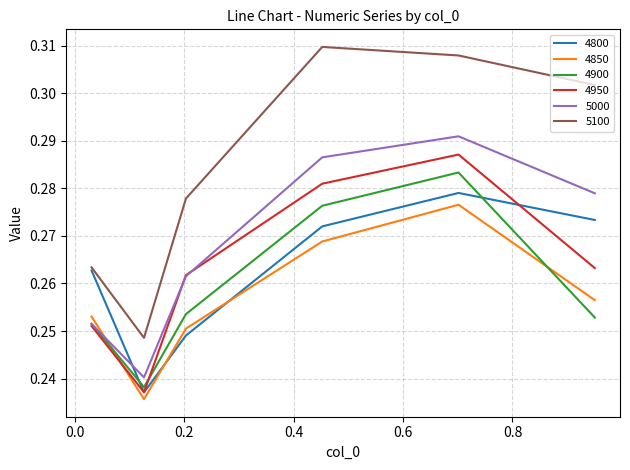

What are all the series names shown in the legend?

4800, 4850, 4900, 4950, 5000, 5100